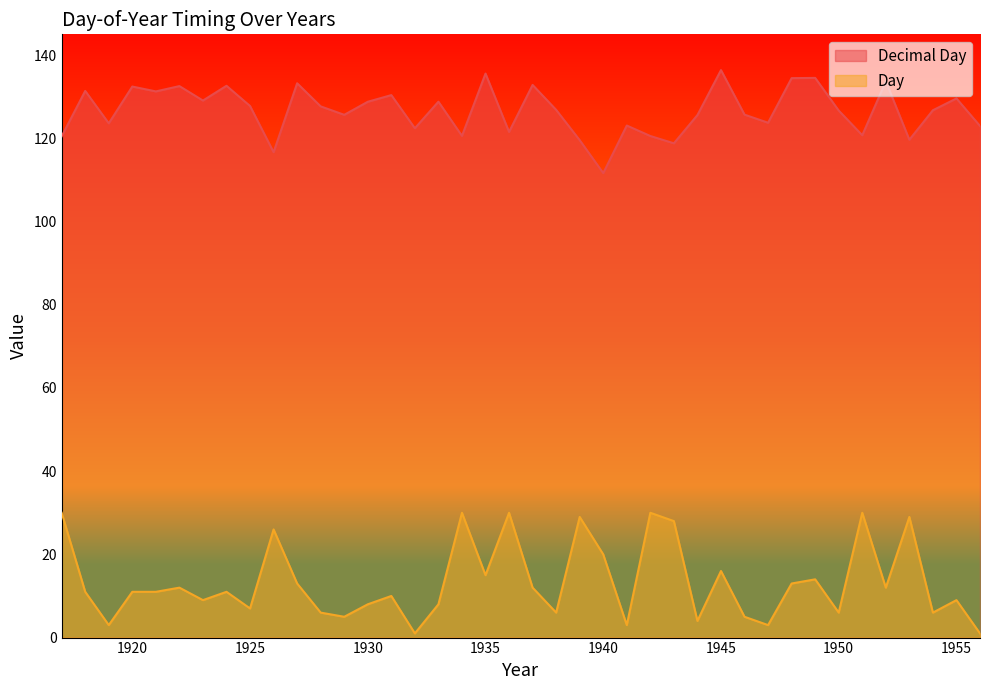

True or false: Day and Decimal Day intersect in this chart.

False